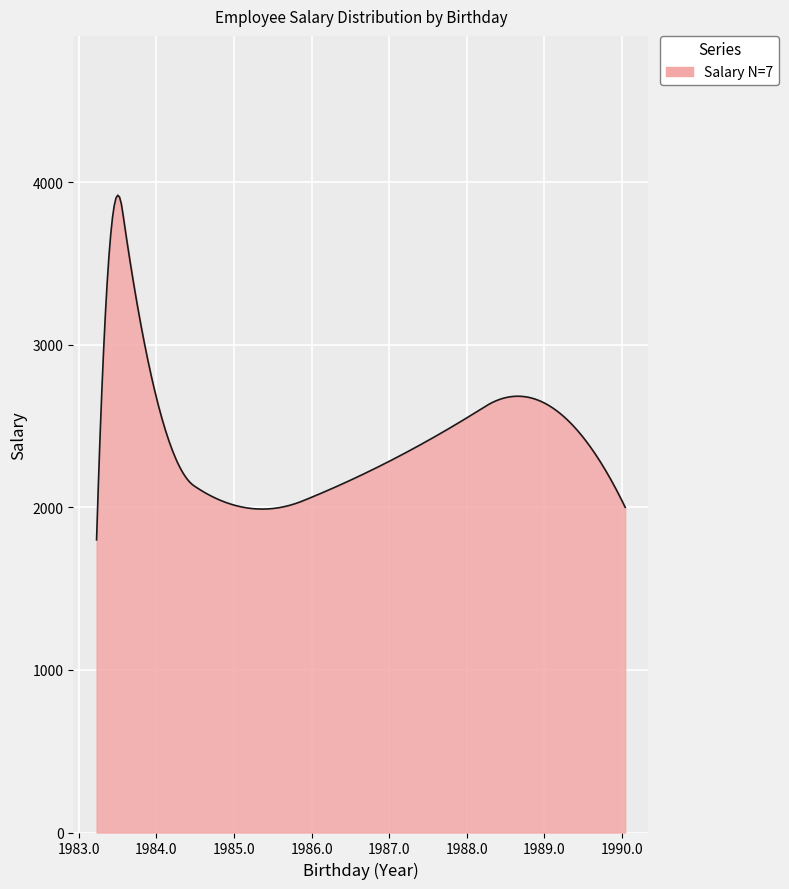

What is the maximum value shown in the chart?

3919.2